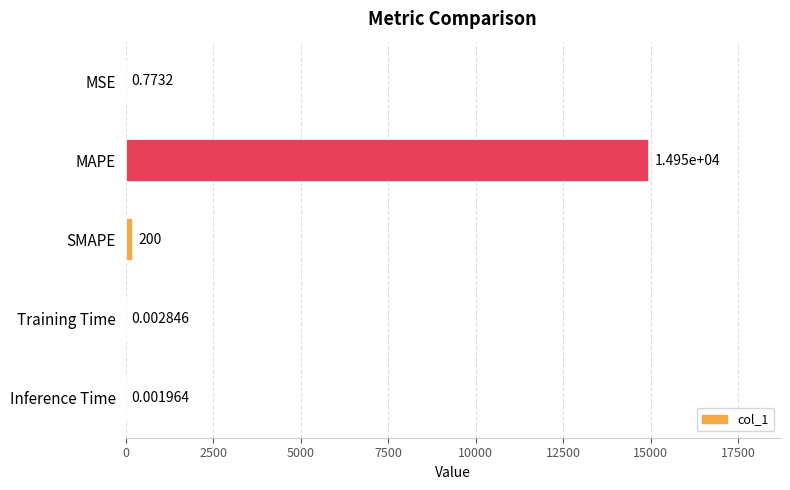

At which label is the value closest to 7475?

SMAPE